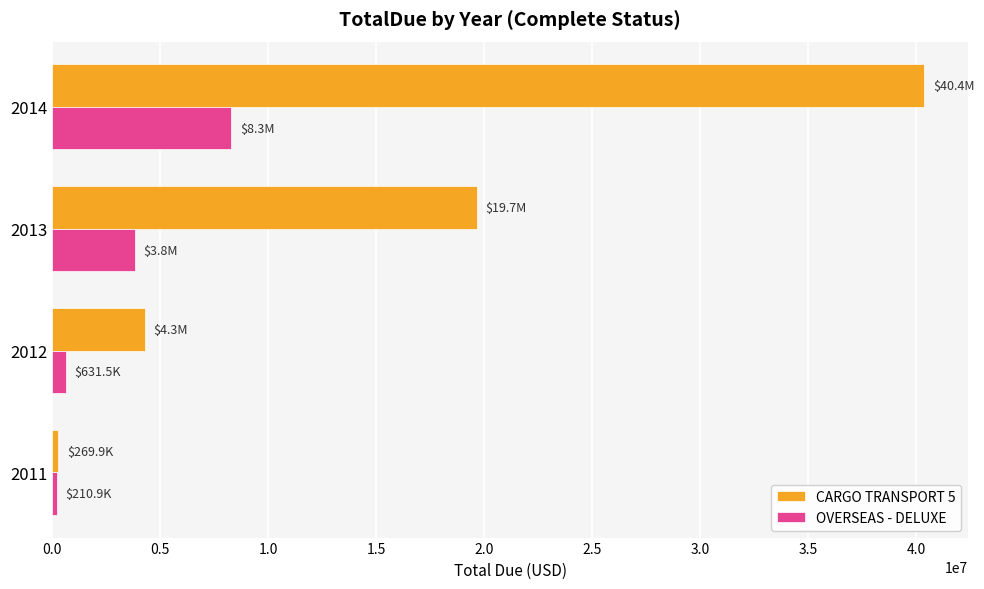

How many data points does each series have?

4